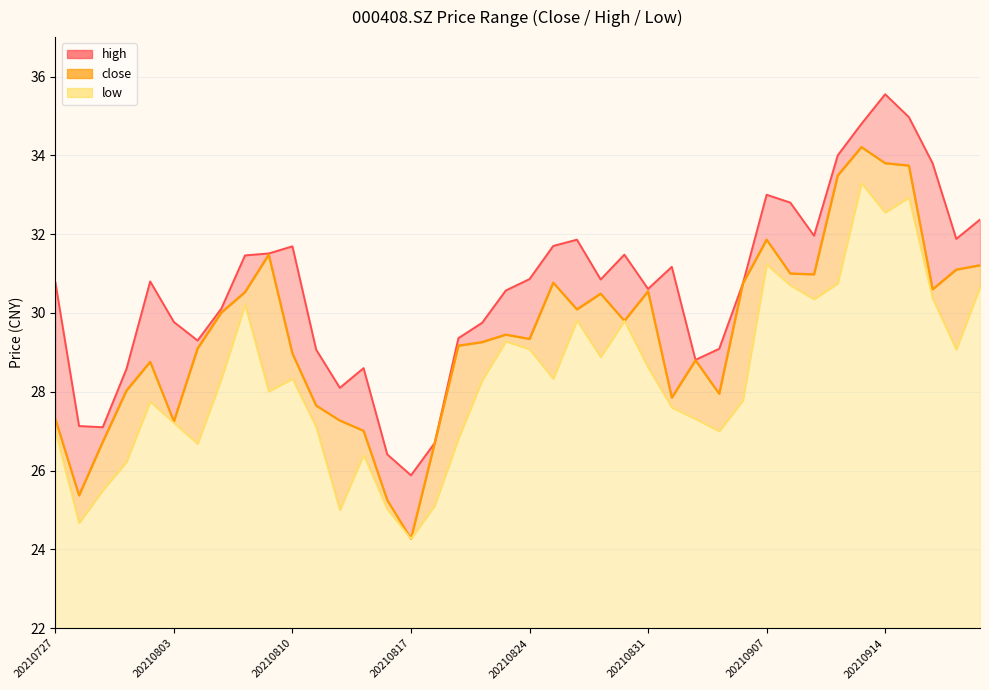

How many data points in high are above 30?

25